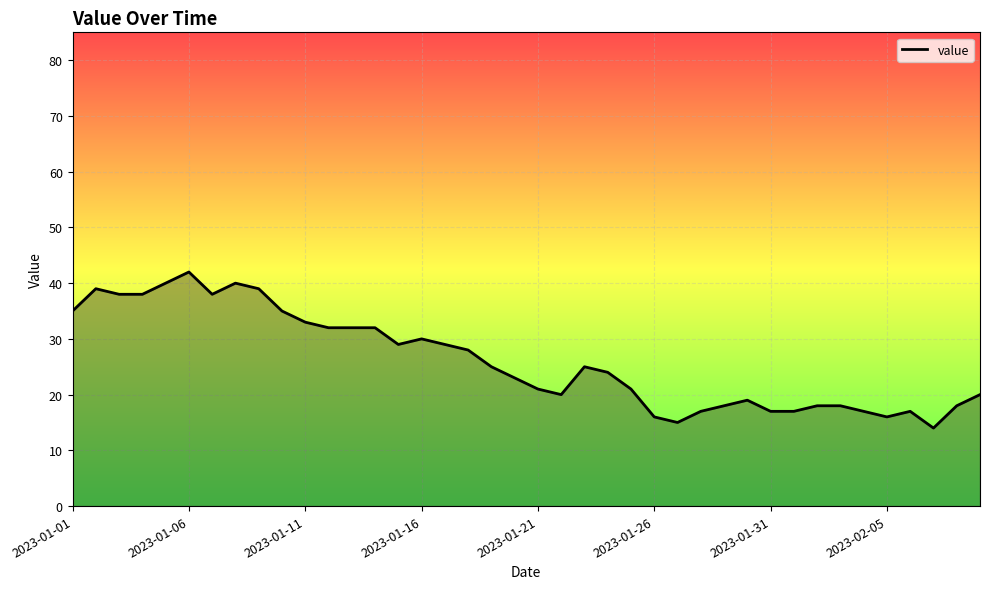

What is the smallest value displayed?

14